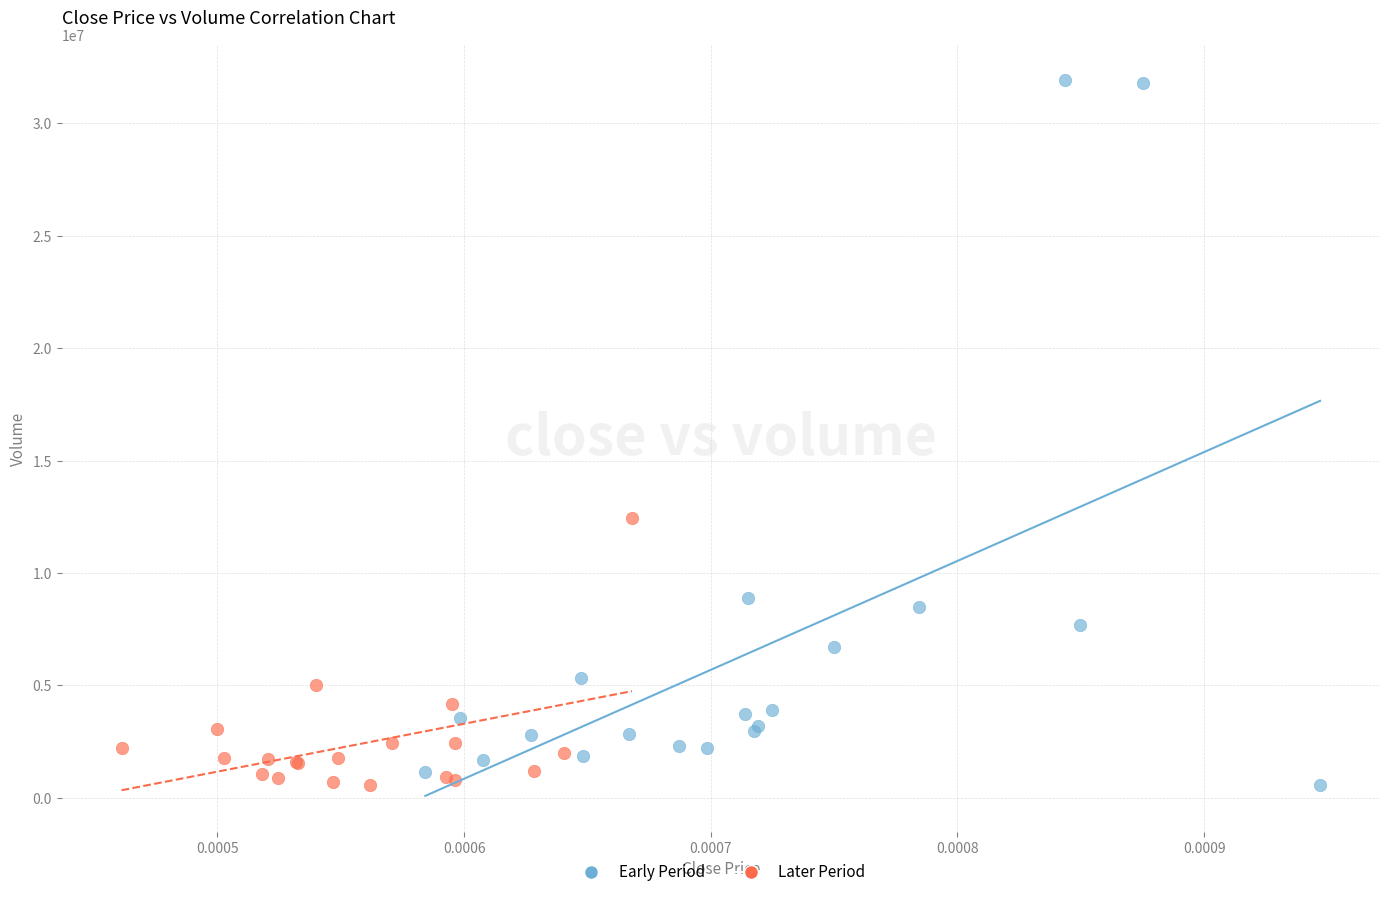

Which series has the largest Y range (max minus min)?

Early Period